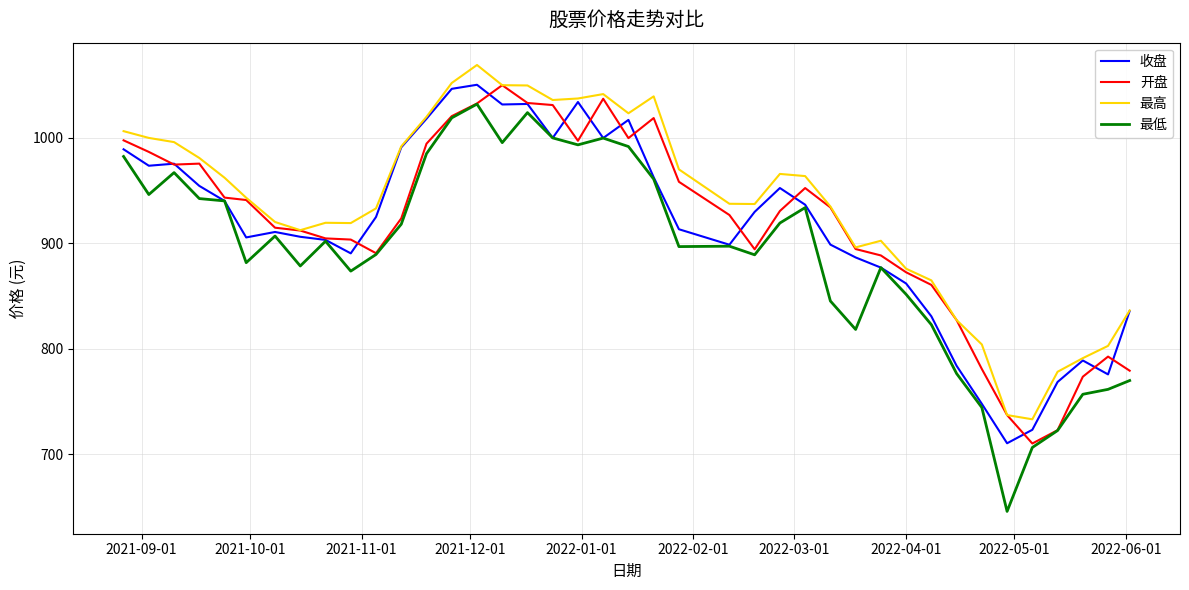

True or false: 最高 and 最低 intersect in this chart.

False